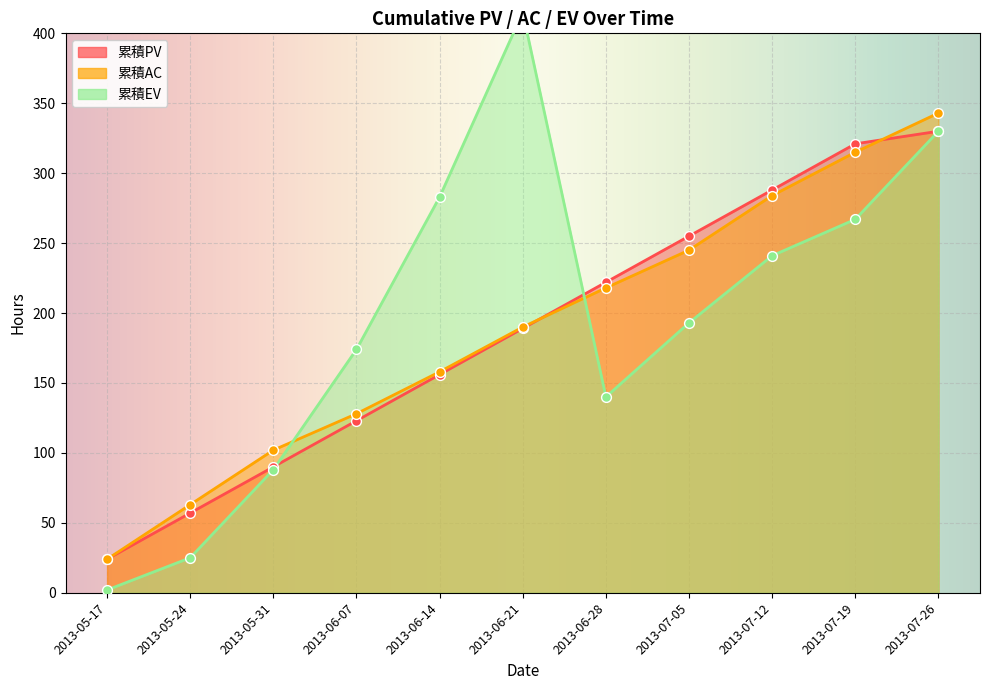

At how many categories does at least one series exceed 181?

7